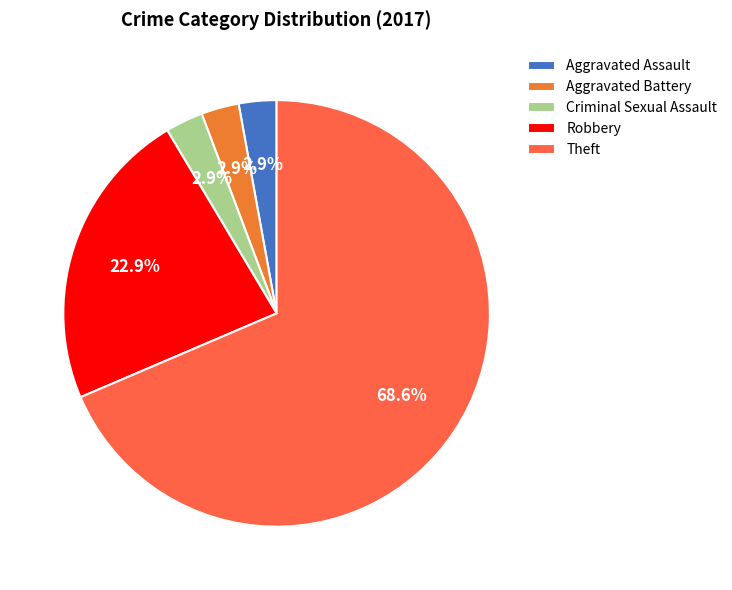

How much of the chart is everything except Aggravated Battery?

97.1%